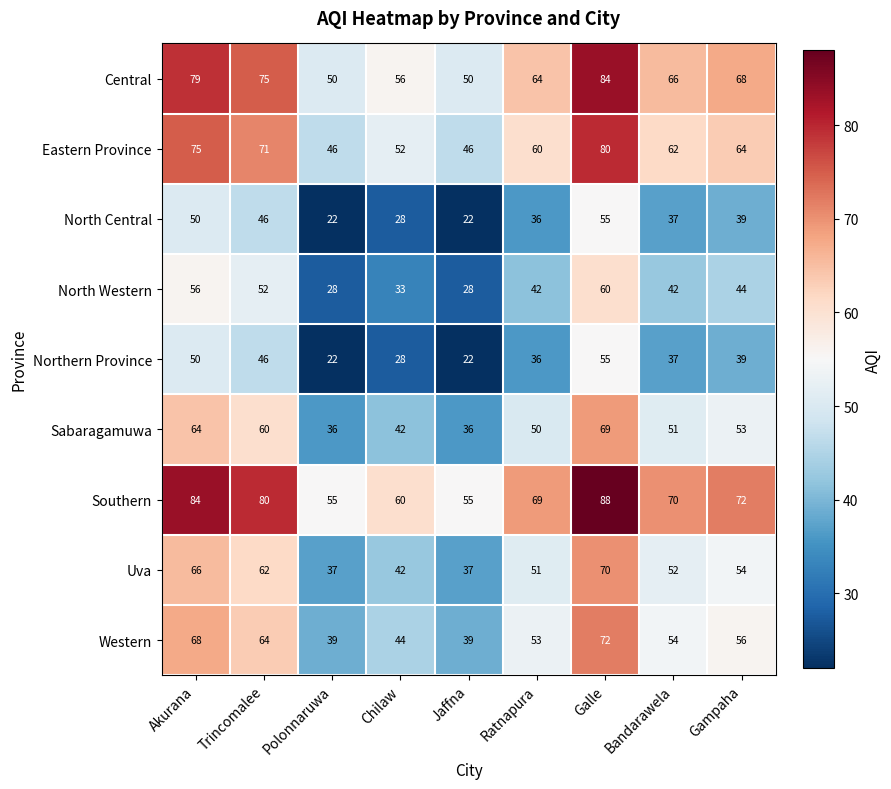

The value of Central at Jaffna is 50. True or false?

True